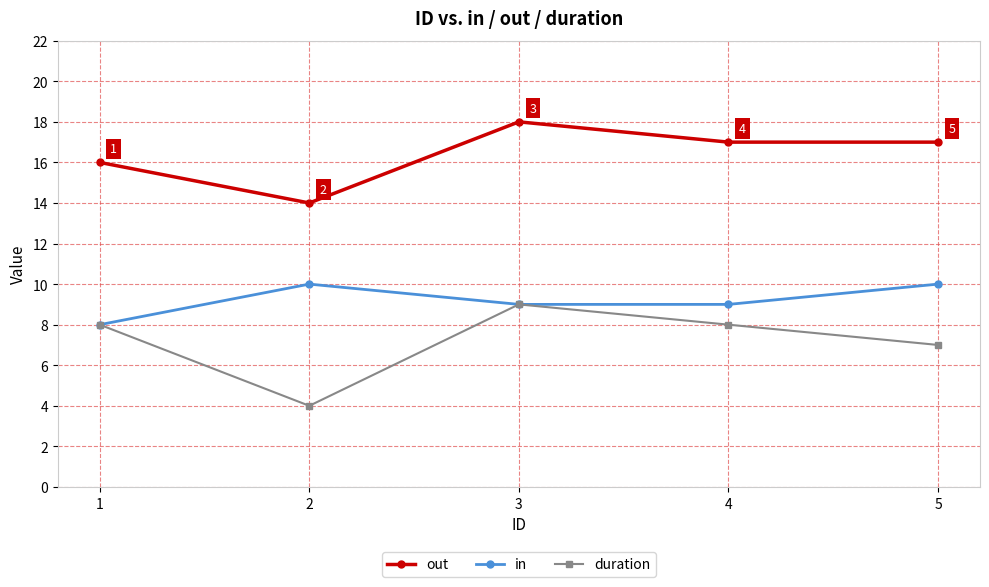

What is the difference between the highest and lowest values at 5?

10